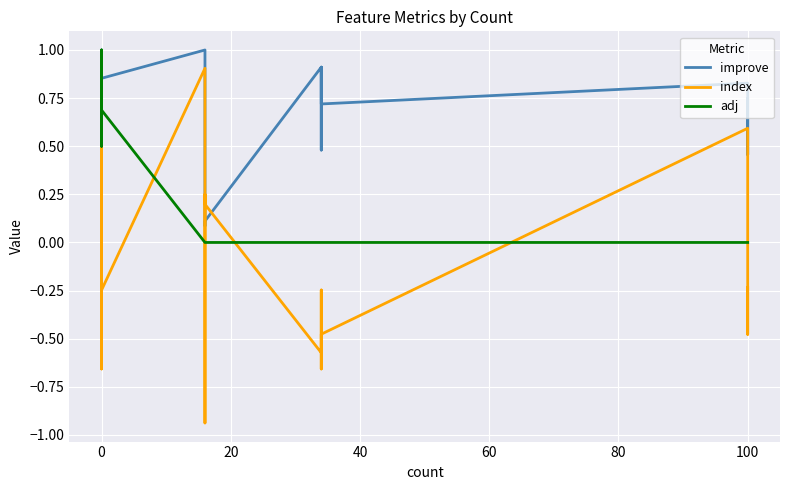

The value of index at 120 is -0.3. True or false?

False